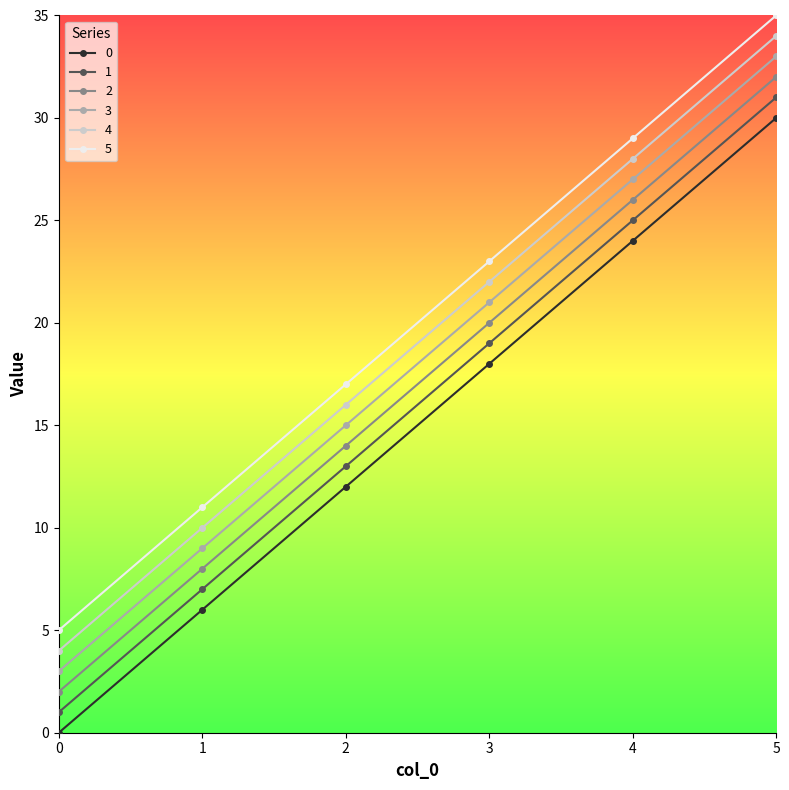

What is the maximum value for 0?

30